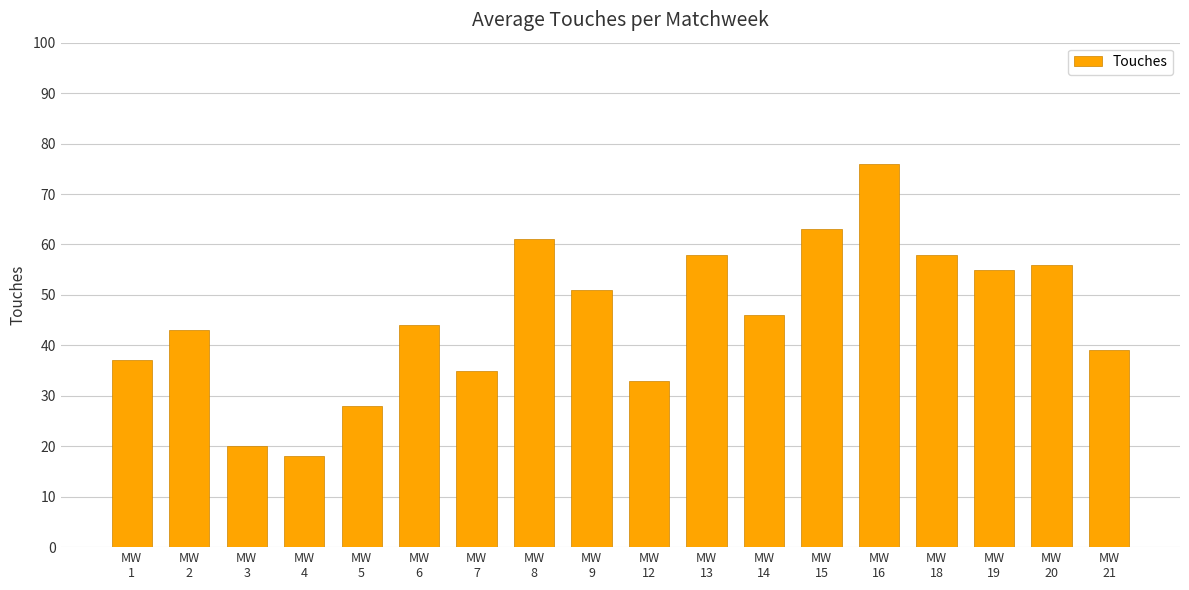

Where is the data nearest to the value 47?

MW
14